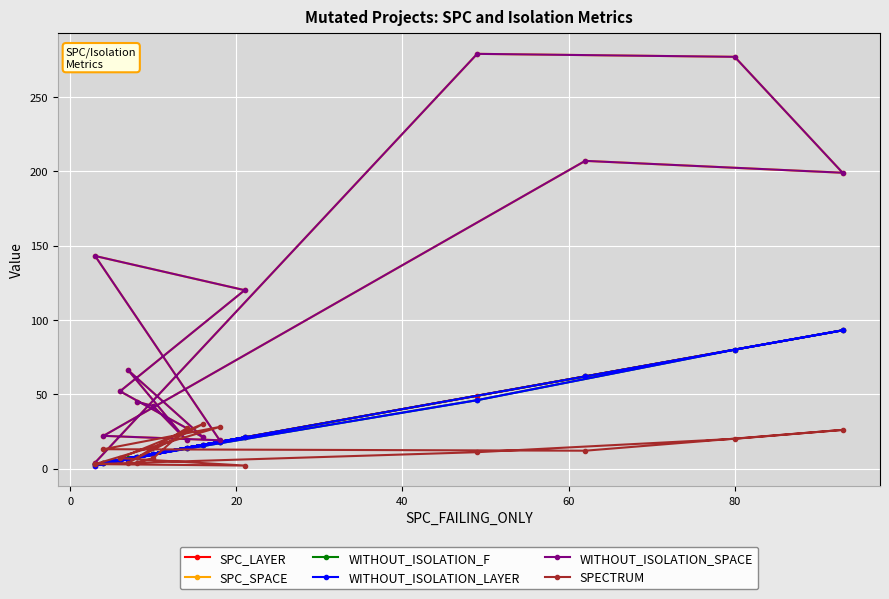

Reading left to right, extract all data points from this chart.

SPC_LAYER: 8	10	14	6	16	6	21	2	18	4	62	93	80	49	3
SPC_SPACE: 45	42	19	66	21	52	120	143	19	22	207	199	277	279	4
WITHOUT_ISOLATION_F: 8	10	14	7	16	6	21	3	18	4	62	93	80	46	3
WITHOUT_ISOLATION_LAYER: 8	10	14	6	16	6	21	2	18	4	62	93	80	46	3
WITHOUT_ISOLATION_SPACE: 45	42	19	66	21	52	120	143	19	22	207	199	277	279	4
SPECTRUM: 4	7	27	4	30	7	2	3	28	13	12	26	20	11	3